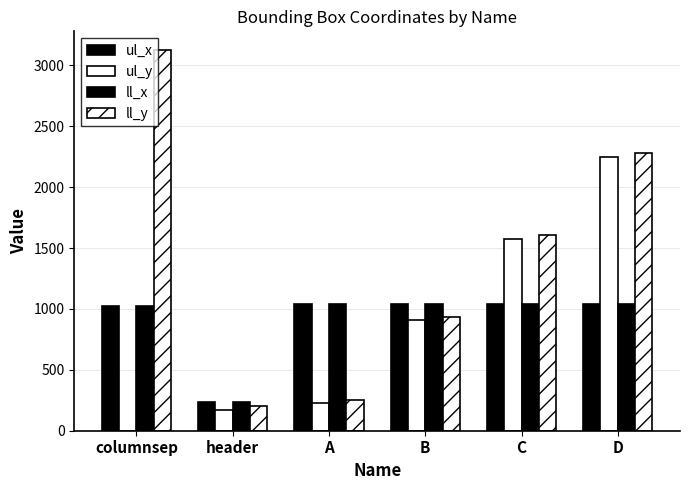

Are the bars horizontal?

No